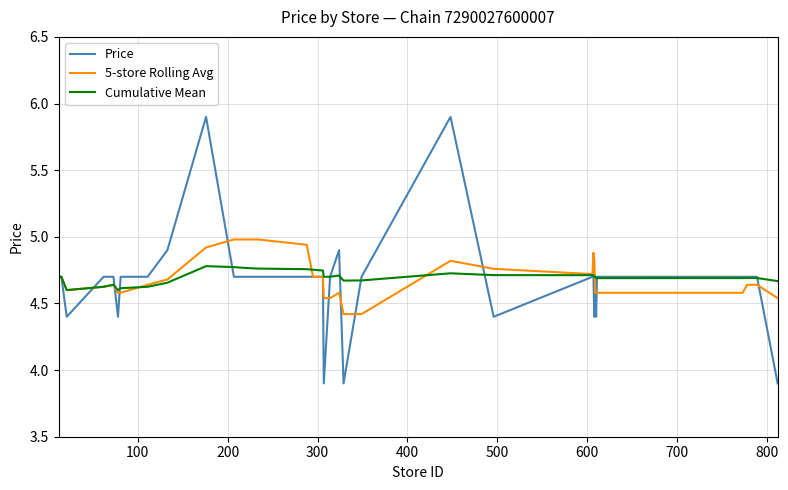

Which series ends up on top after the final intersection of Price and 5-store Rolling Avg?

5-store Rolling Avg